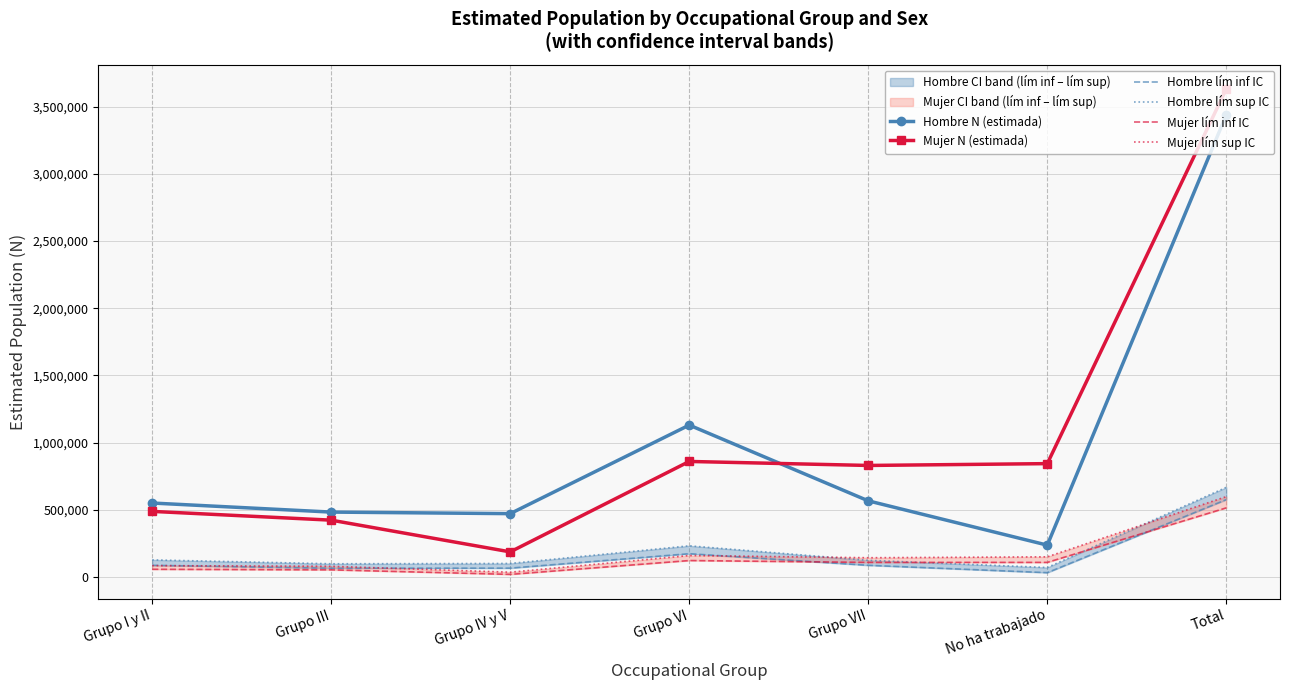

What position from the right is Grupo IV y V?

5